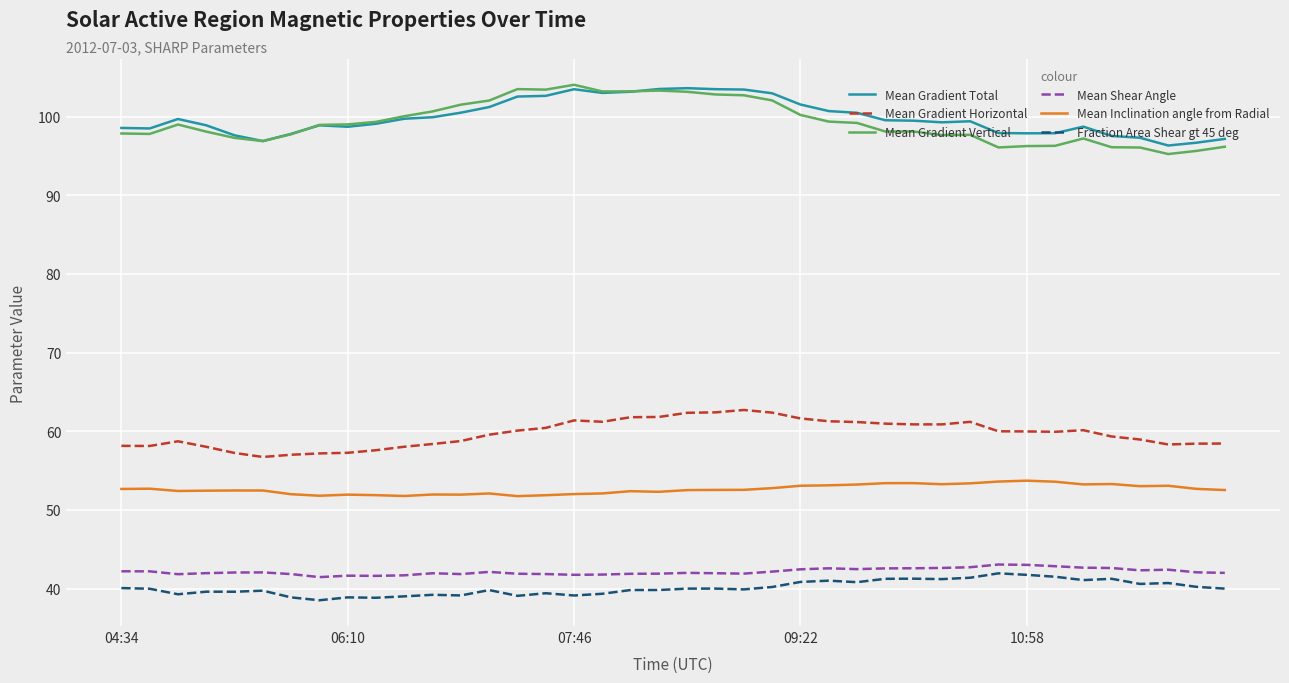

Which series has the widest spread of values?

Mean Gradient Vertical